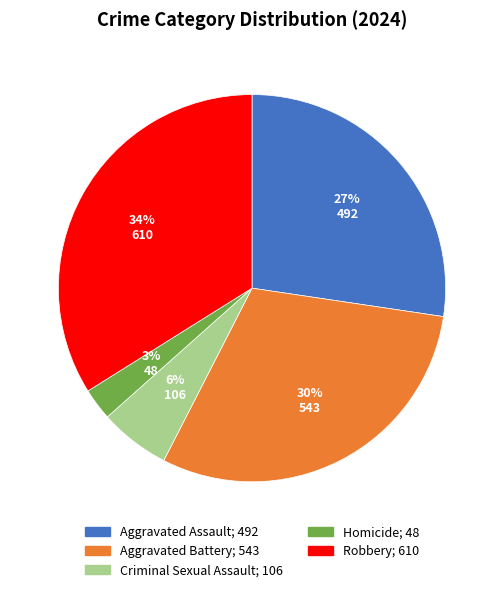

Does any single category account for the majority?

No